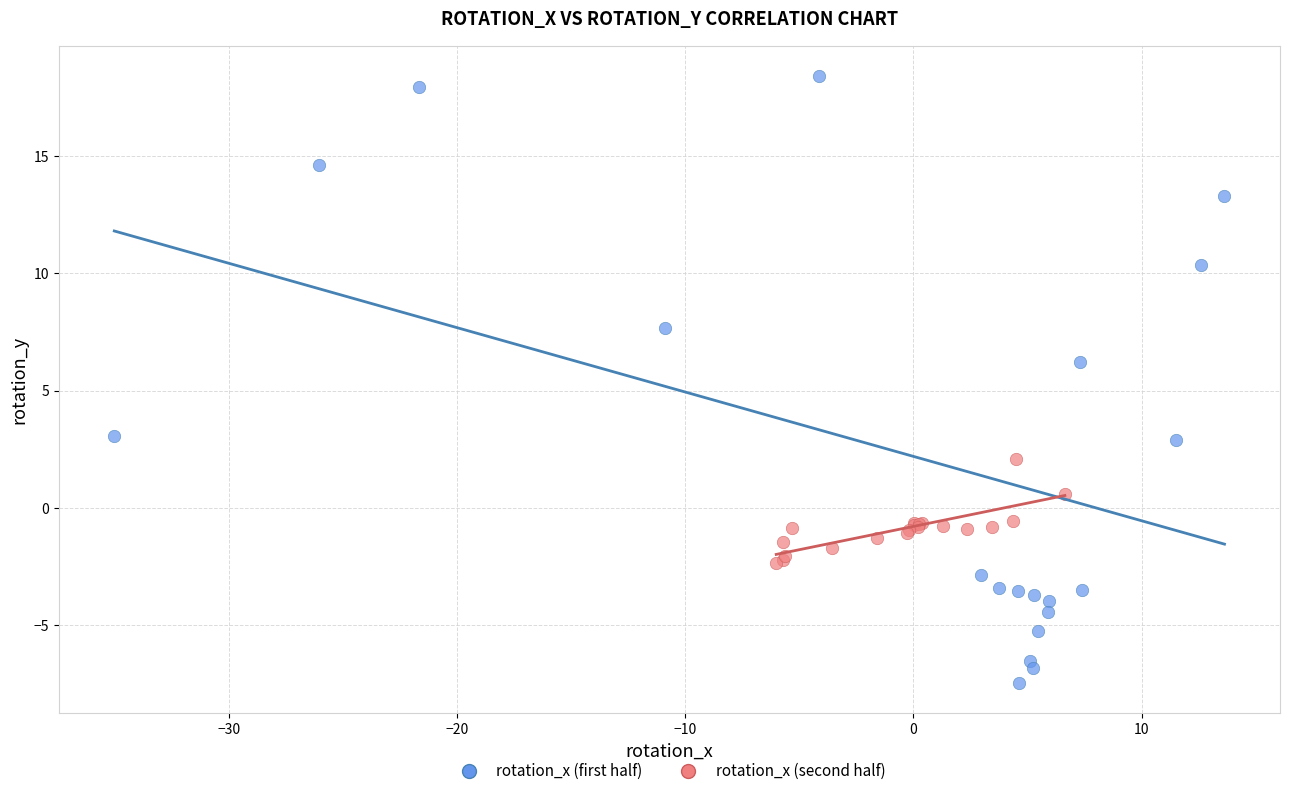

Which series contains the lowest Y value?

rotation_x (first half)